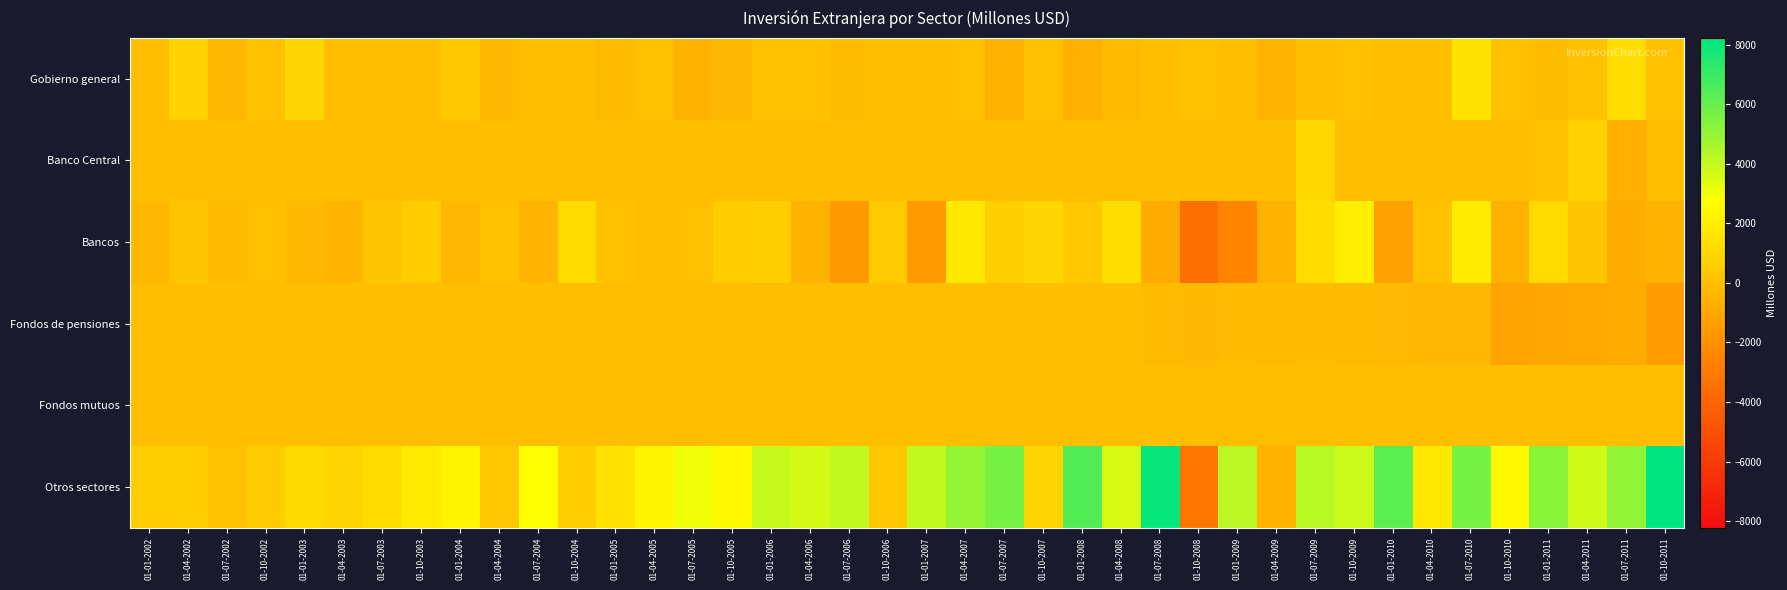

What is the maximum value shown in the chart?

8222